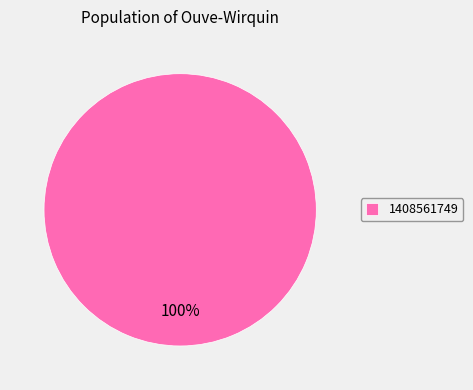

The 1408561749 slice represents 89% of the pie. True or false?

False